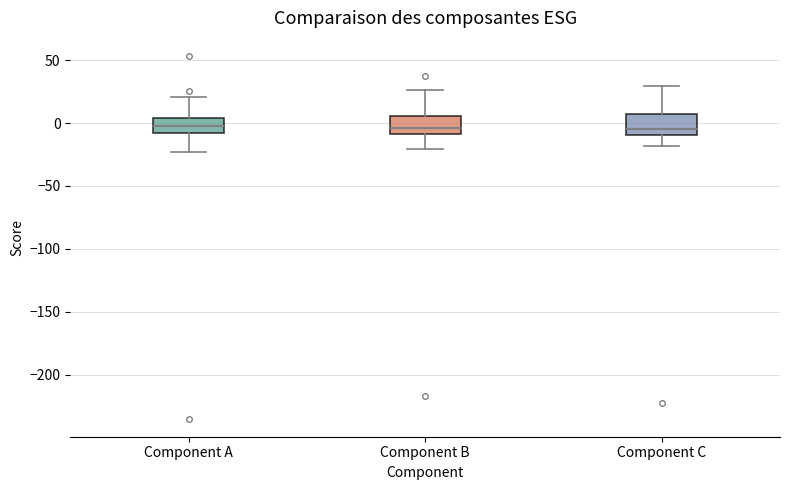

Where does the lower whisker of the box for Component B end on the y-axis? The values are not printed on the chart, so give them approximately, as read against the axis.

-20